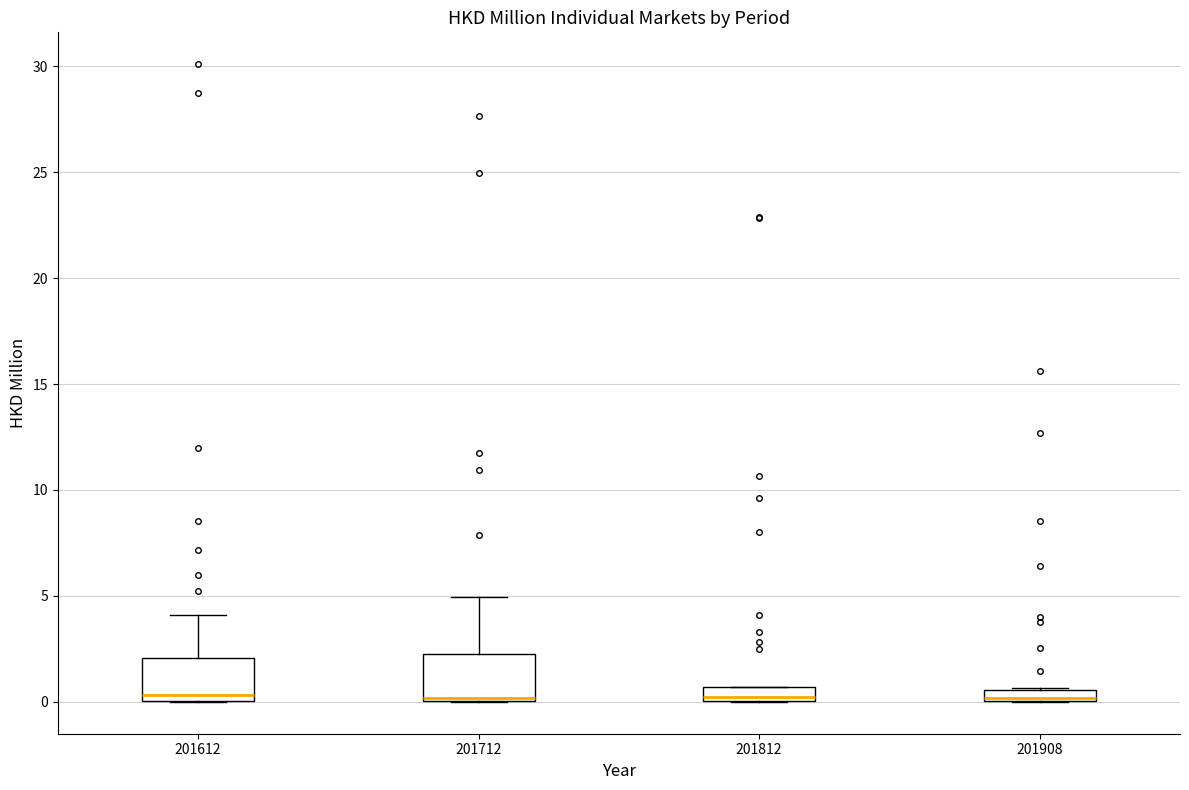

Where is the lower edge of the box at x = 201908 on the y-axis? The values are not printed on the chart, so give them approximately, as read against the axis.

0.0